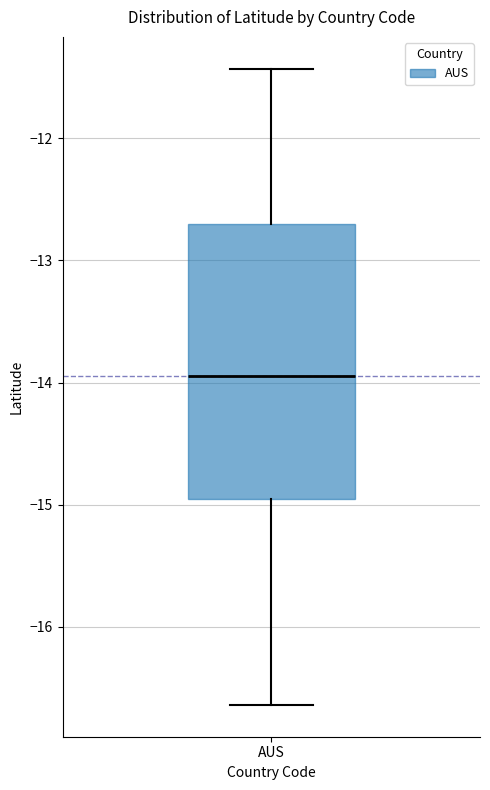

Where is the upper edge of the box for AUS on the y-axis? The values are not printed on the chart, so give them approximately, as read against the axis.

-12.7